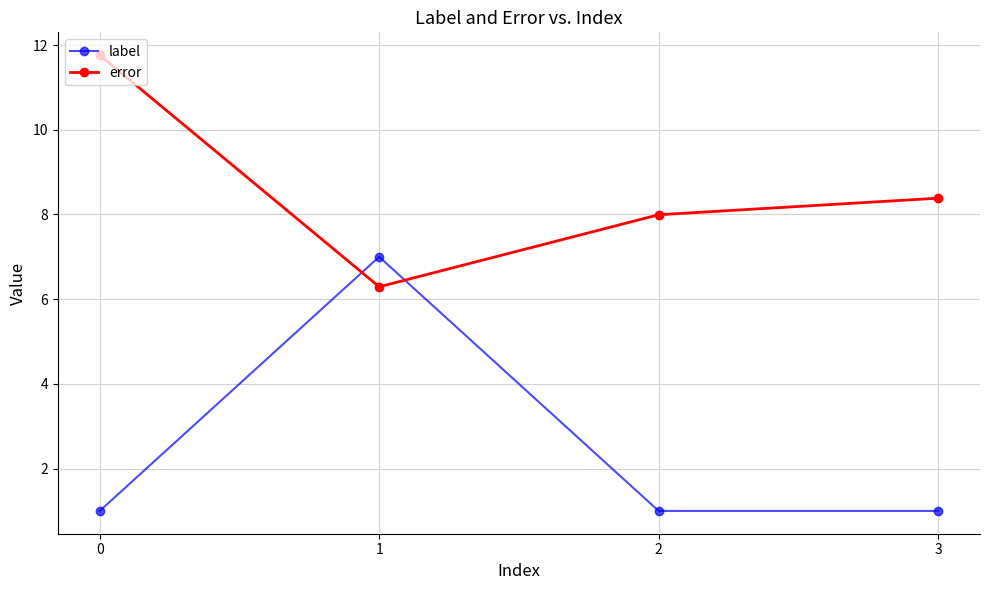

Where is the first local minimum for error?

1